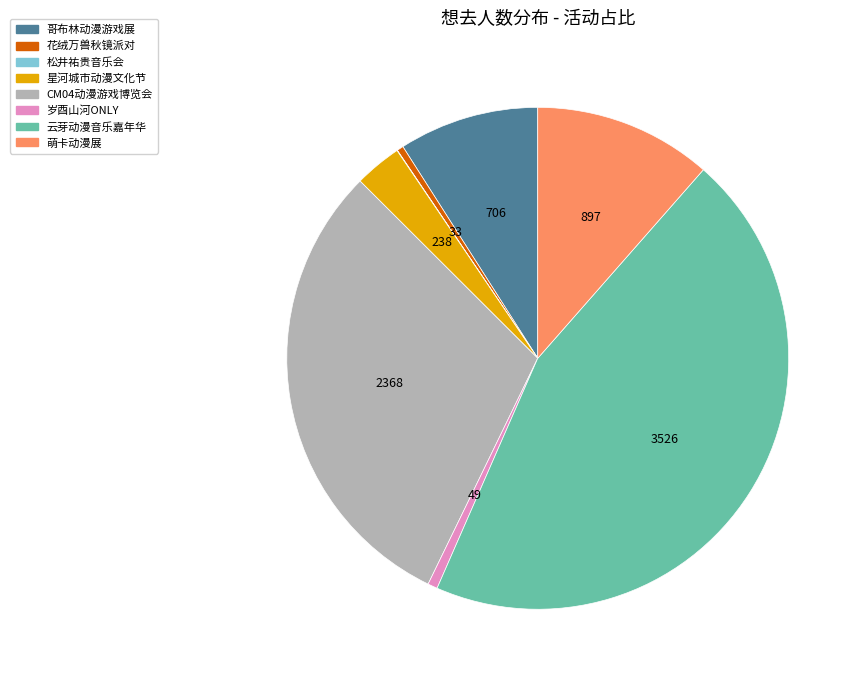

Is there any slice that represents more than half of the pie?

No